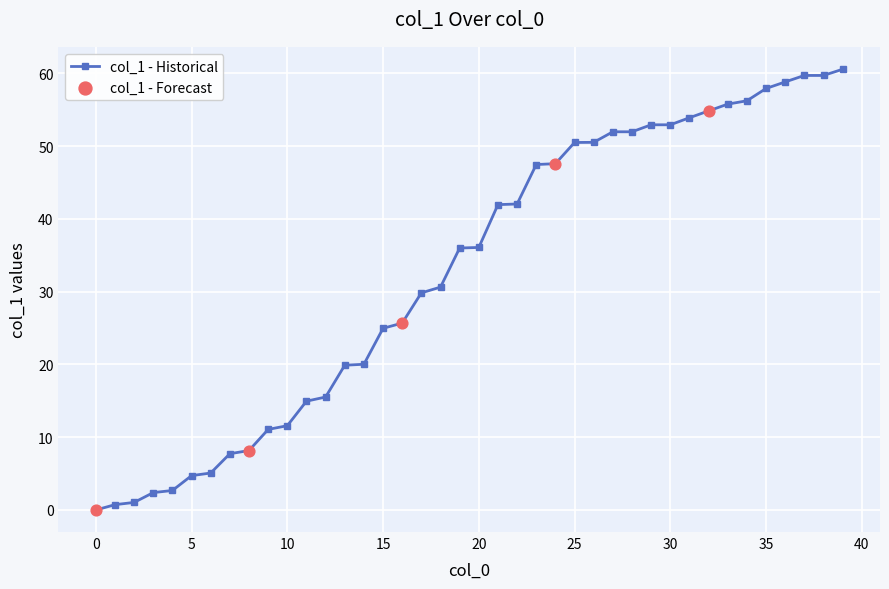

What is the sum of all values?

1315.9